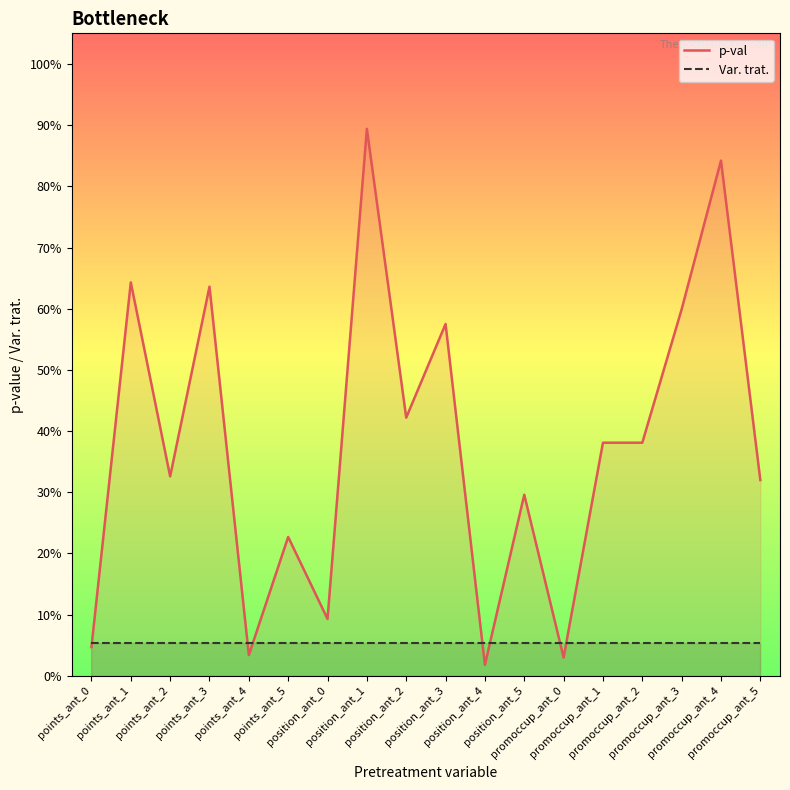

The value of p-val at points_ant_4 is 0.0. True or false?

True